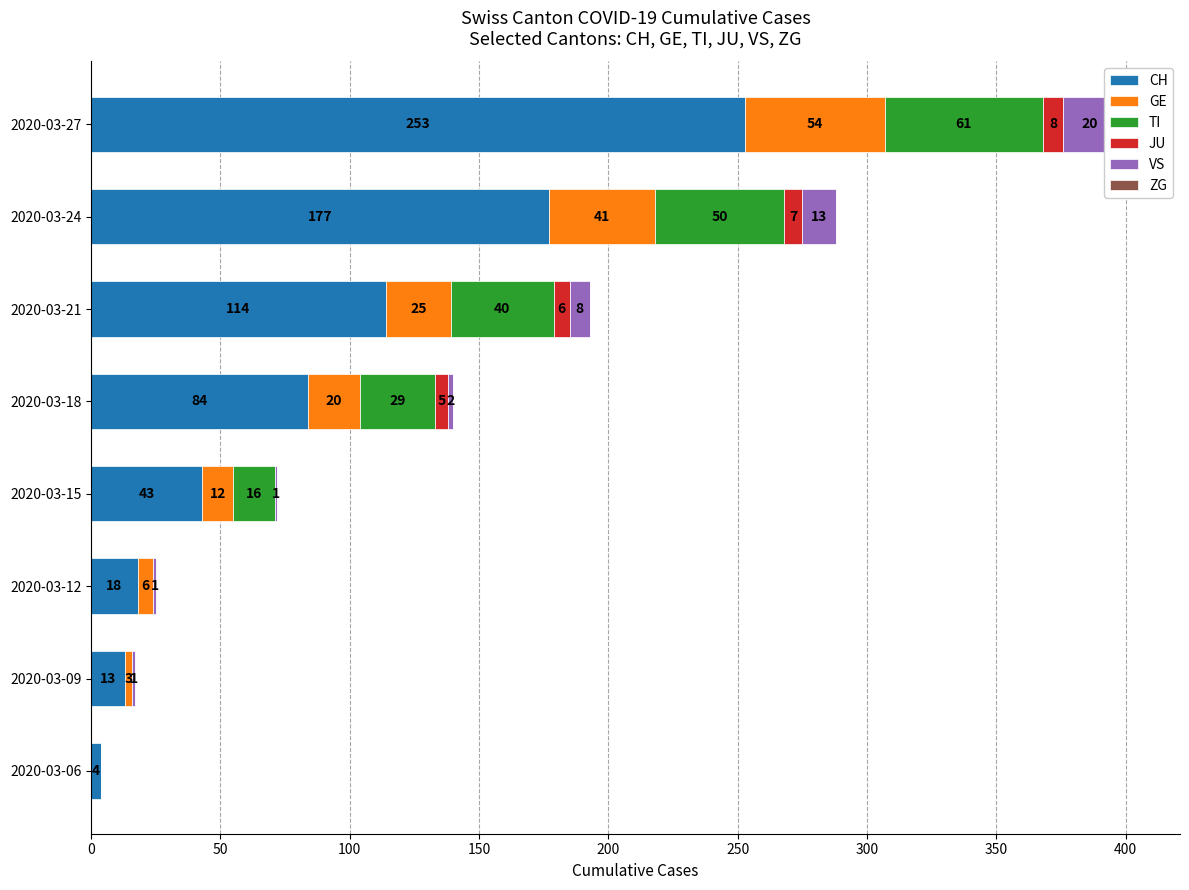

How many bars are there in each group?

6